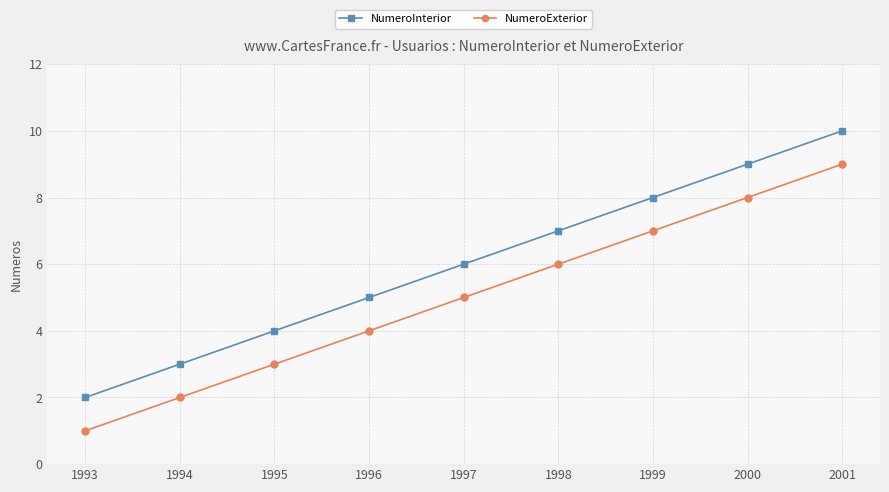

Reading left to right, what are all the values shown in this chart?

NumeroInterior: 1993=2	1994=3	1995=4	1996=5	1997=6	1998=7	1999=8	2000=9	2001=10
NumeroExterior: 1993=1	1994=2	1995=3	1996=4	1997=5	1998=6	1999=7	2000=8	2001=9